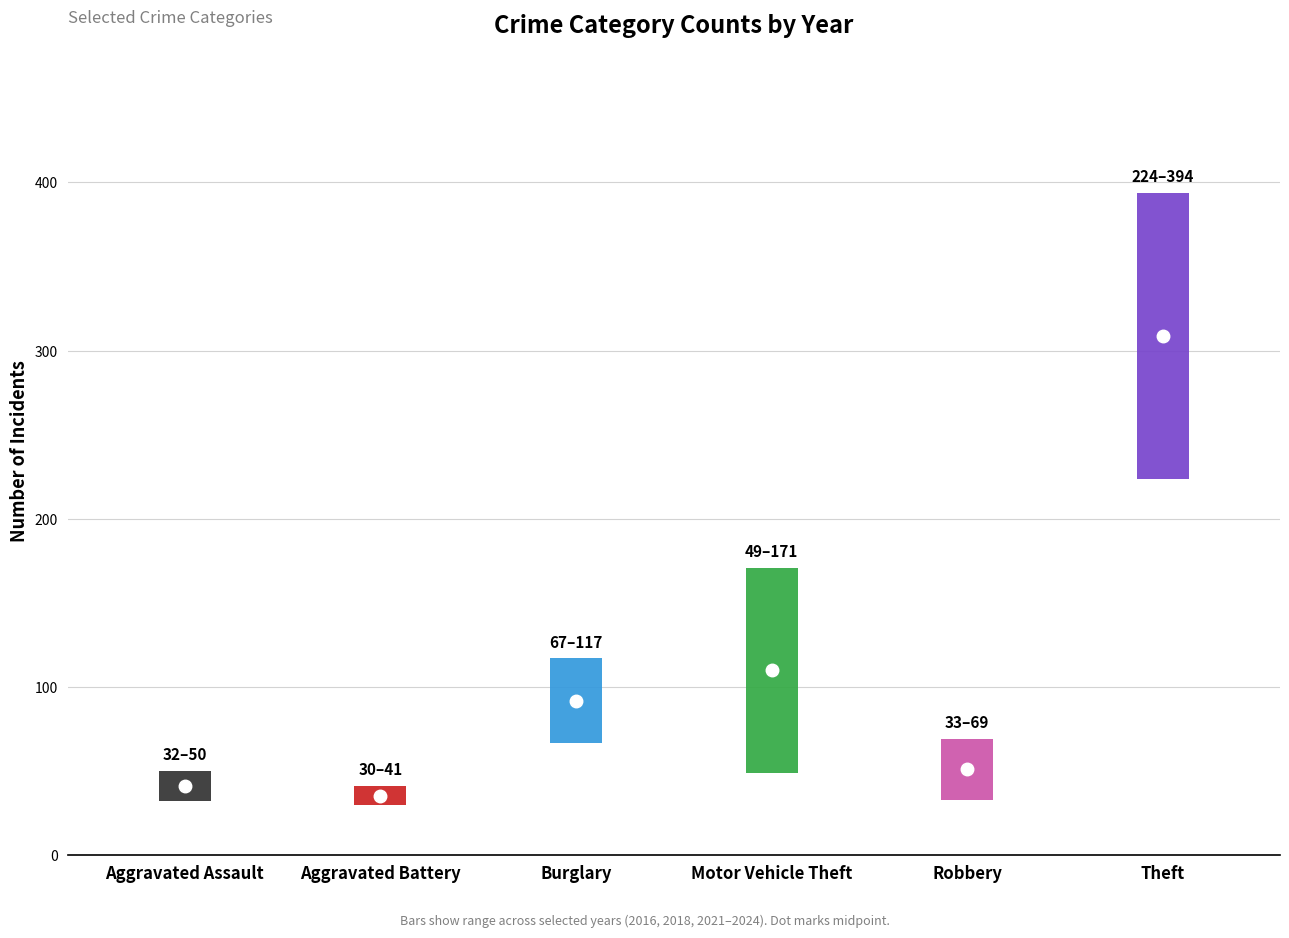

List the labels in order of 2023 value, largest first.

Theft, Motor Vehicle Theft, Burglary, Robbery, Aggravated Assault, Aggravated Battery